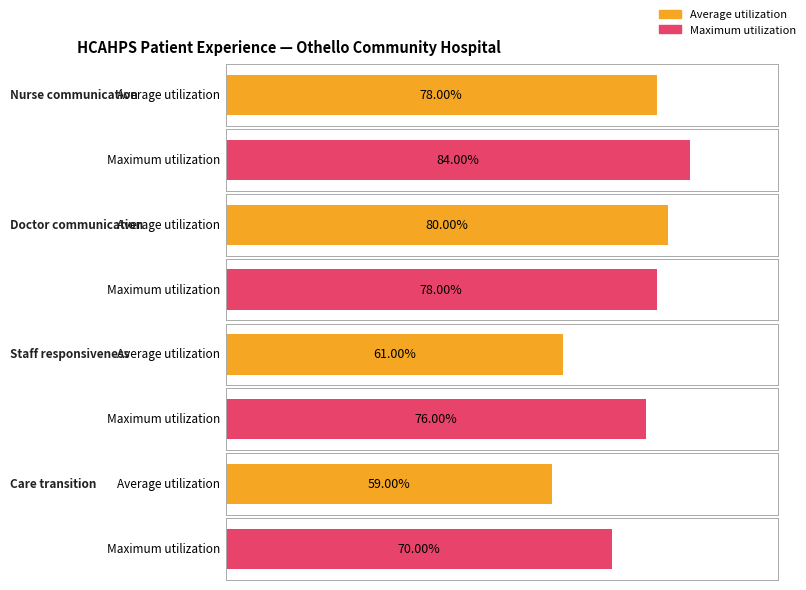

Which series has the widest spread of values?

Average utilization